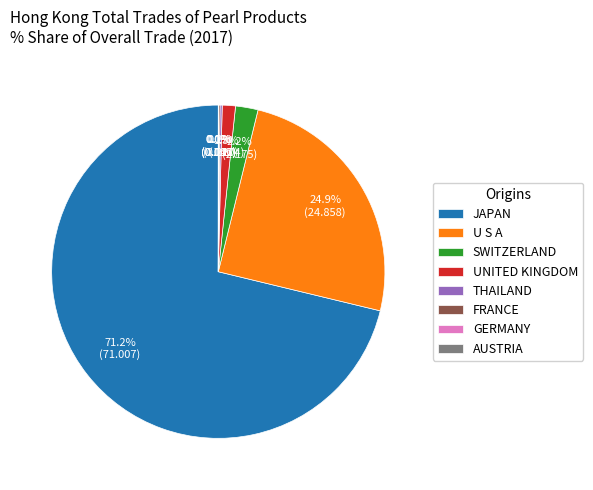

To the nearest percent, what is the average slice percentage?

12%